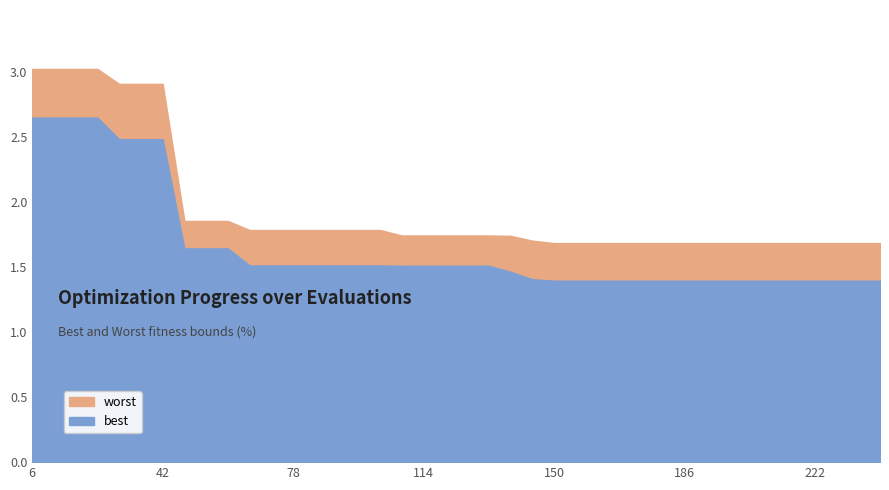

List the series in order of their peak value, lowest first.

best, worst